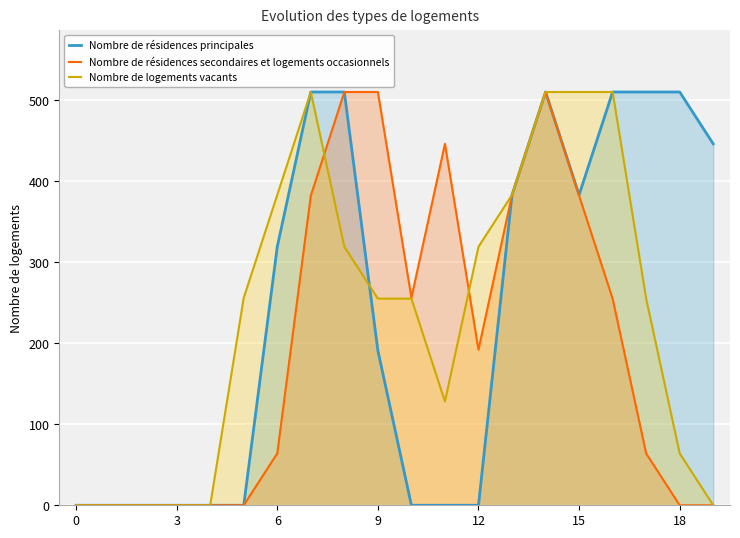

Which series changed the most between 7 and 13?

Nombre de résidences principales